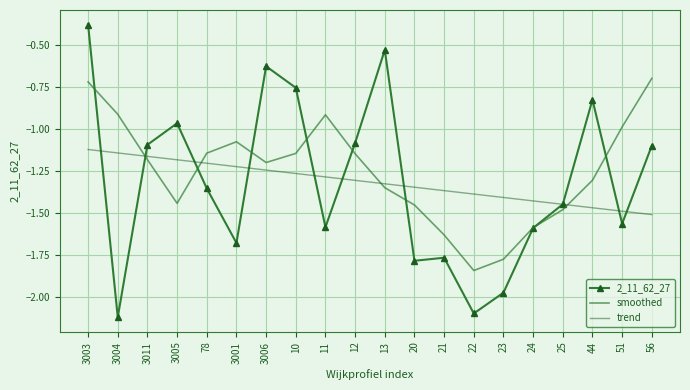

What position from the right is 13?

10